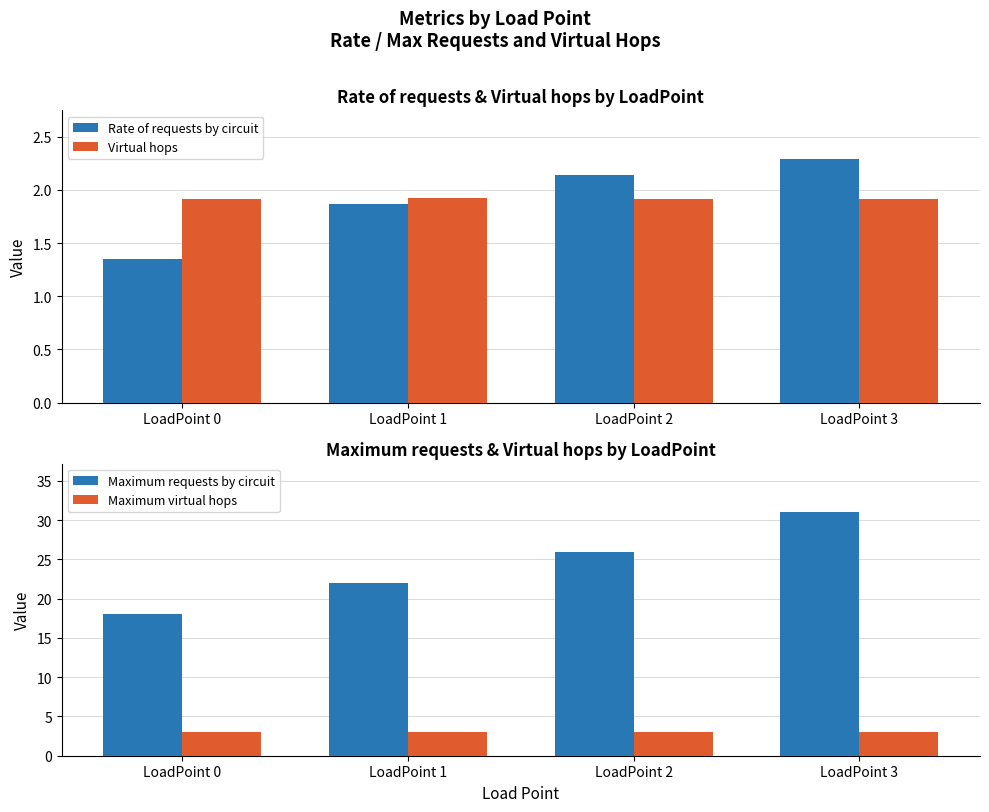

What are all the series names shown in the legend?

Rate of requests by circuit, Virtual hops, Maximum requests by circuit, Maximum virtual hops